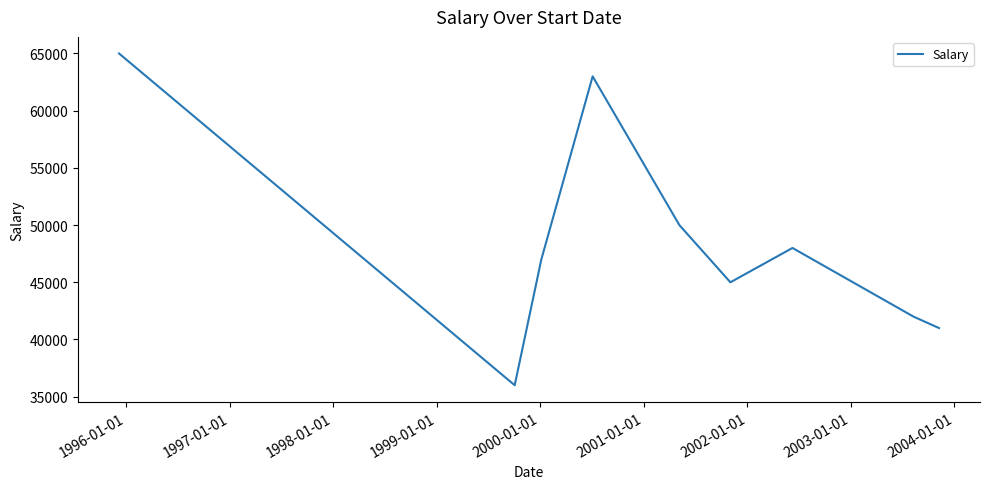

What is the minimum value shown in the chart?

36000